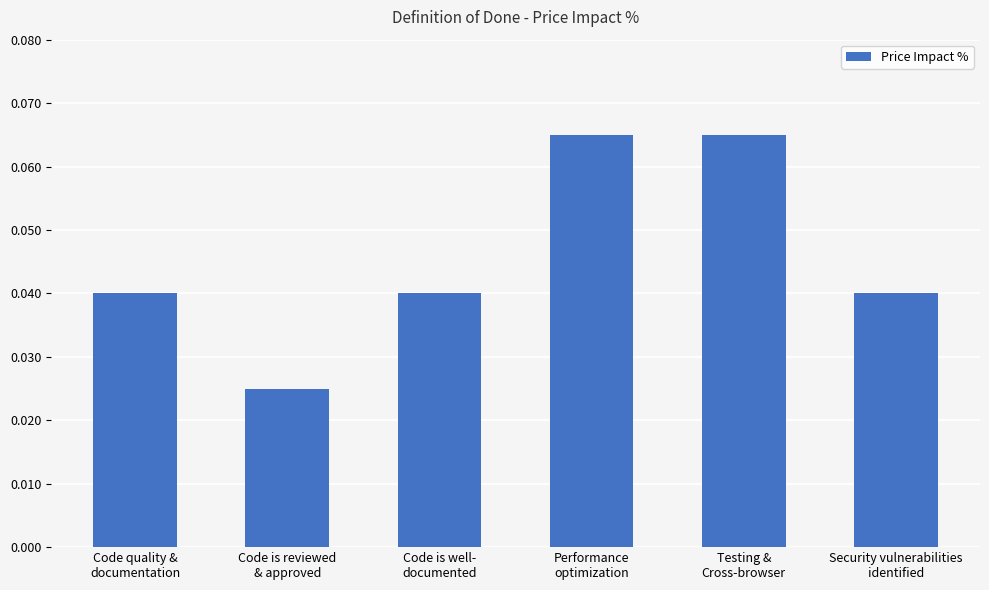

Does the chart contain any negative values?

No